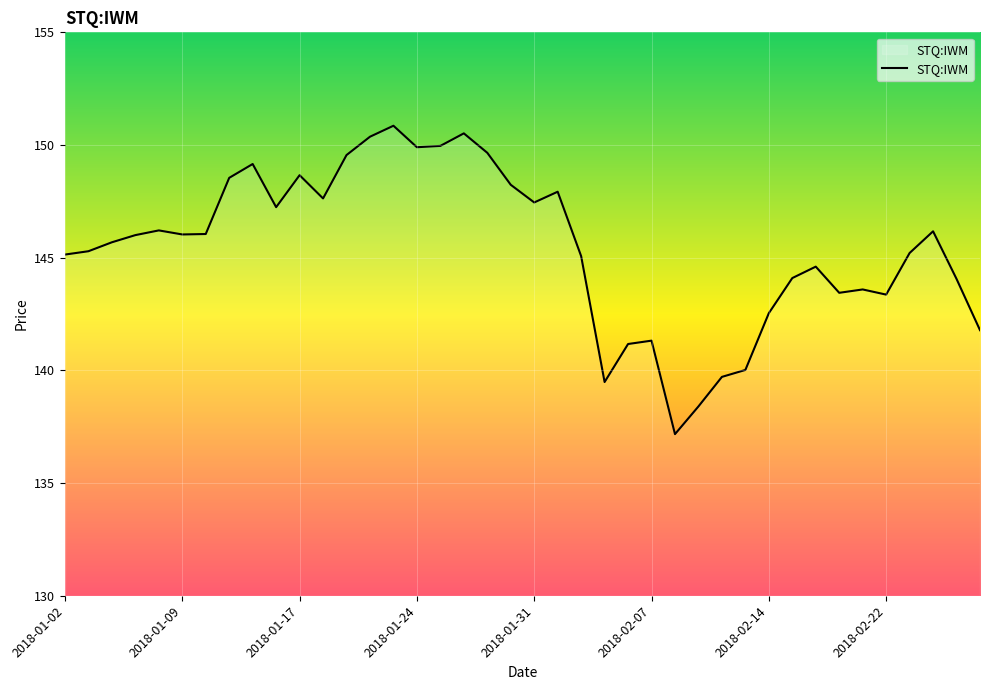

What is the smallest value displayed?

137.2